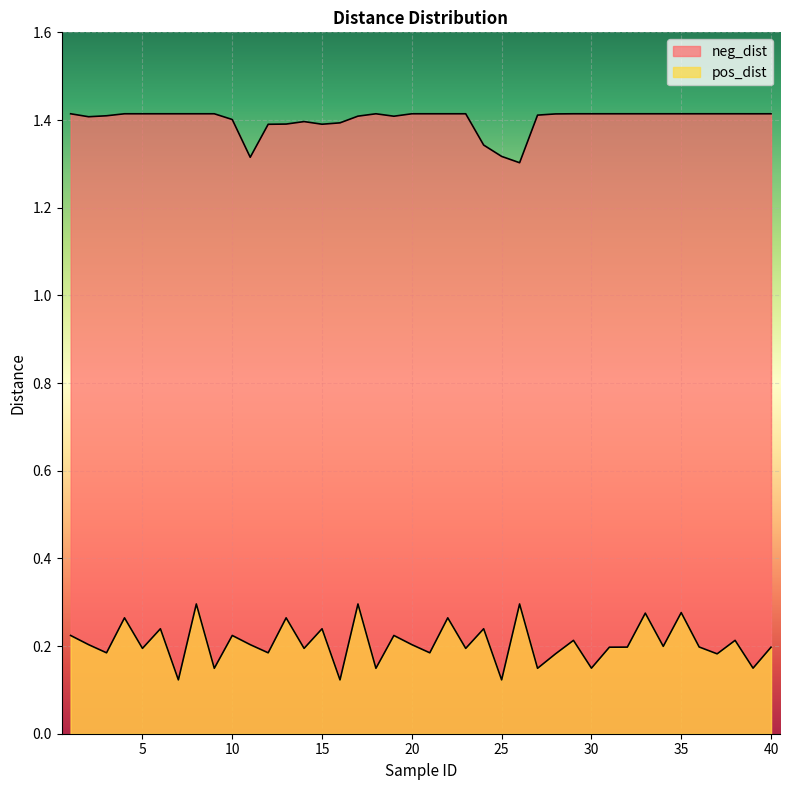

At which label is neg_dist closest to 1?

26